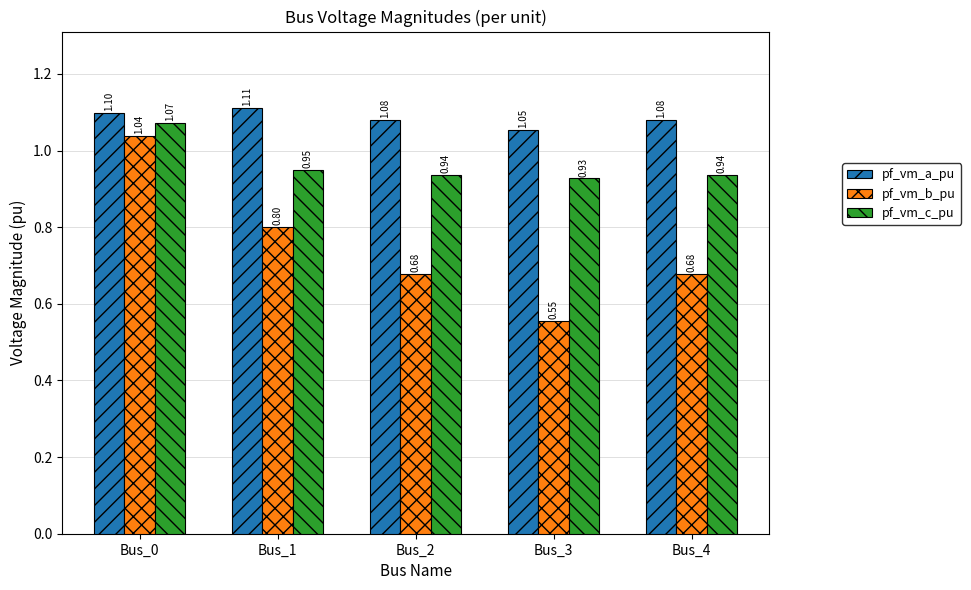

What is the difference between the highest and lowest values at Bus_3?

0.5